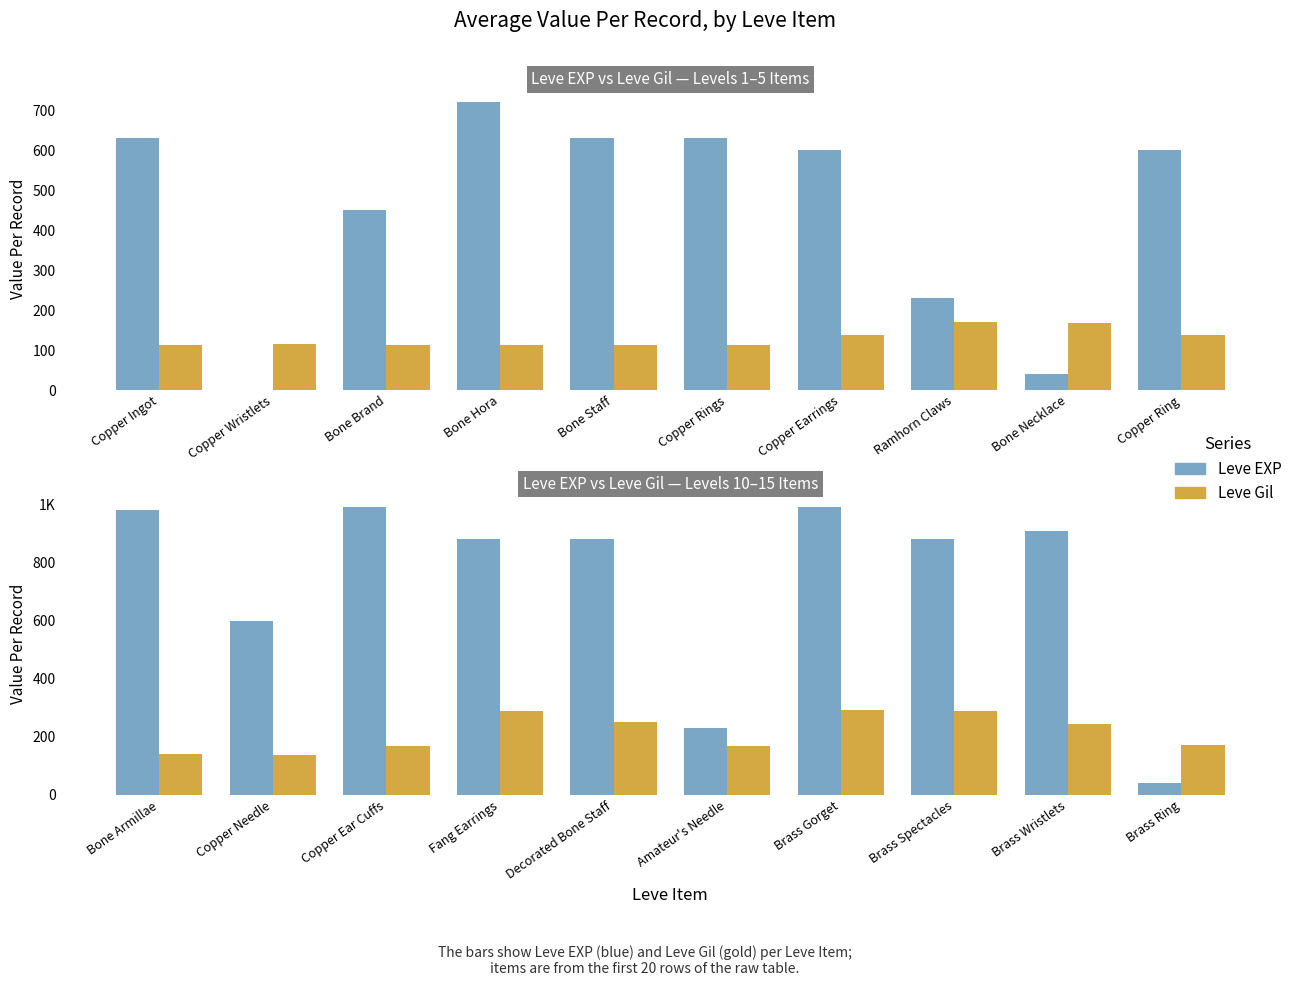

What is the highest value of the Leve Gil series?

293